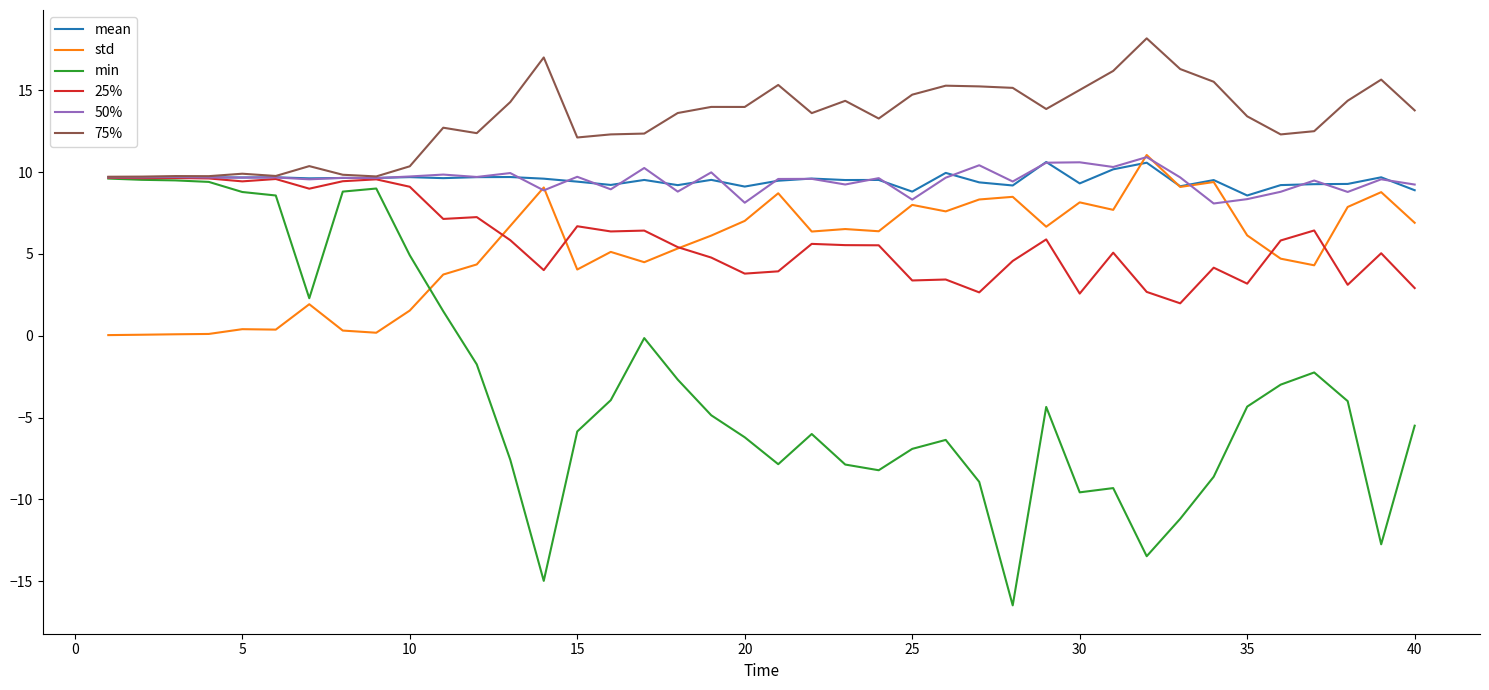

What is the maximum value shown in the chart?

18.2